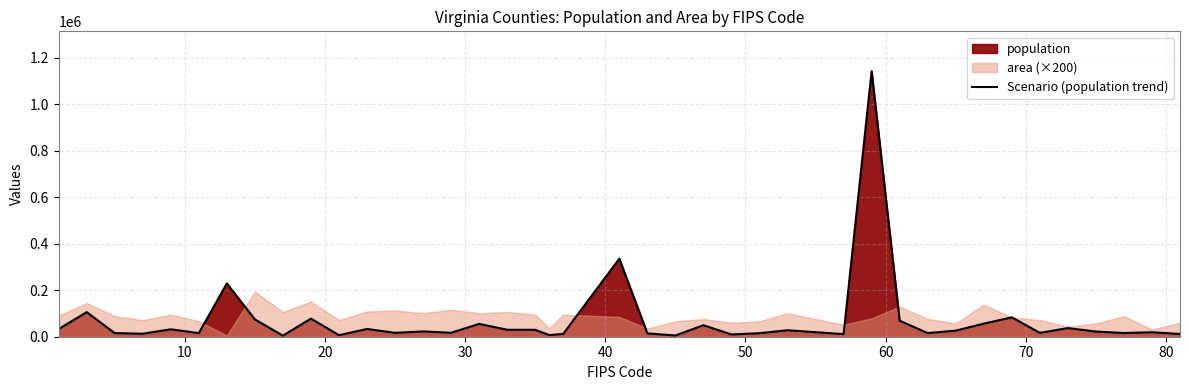

What is the value of the 27th point from the left?

27852